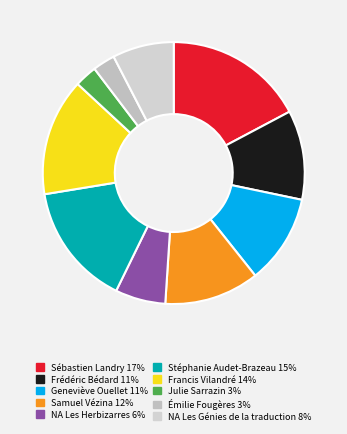

True or false: Sébastien Landry accounts for 32% of the total.

False